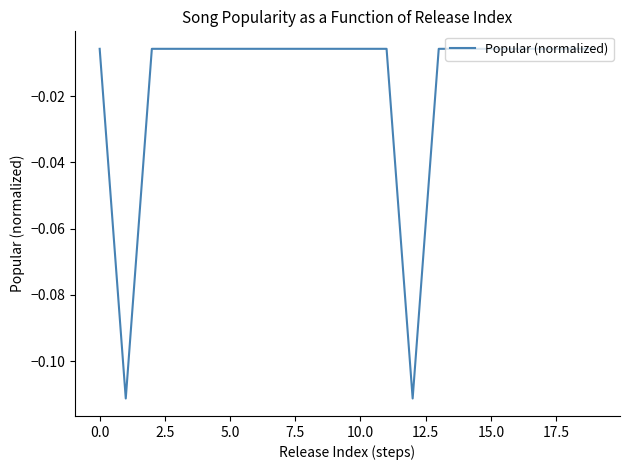

True or false: there are more than 1 points higher than both neighbors.

False